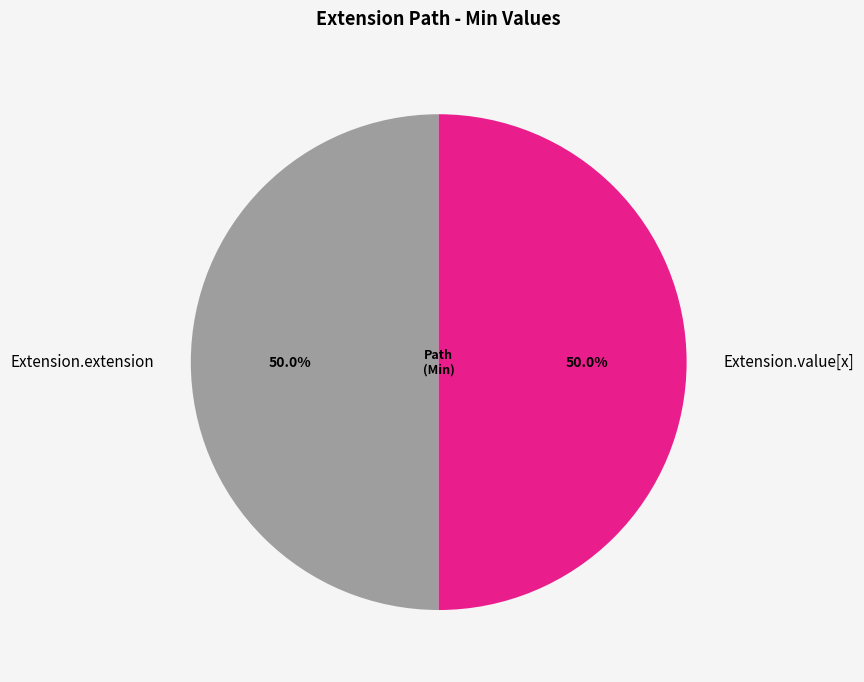

To the nearest percent, what percentage of the pie is Extension.extension?

50%